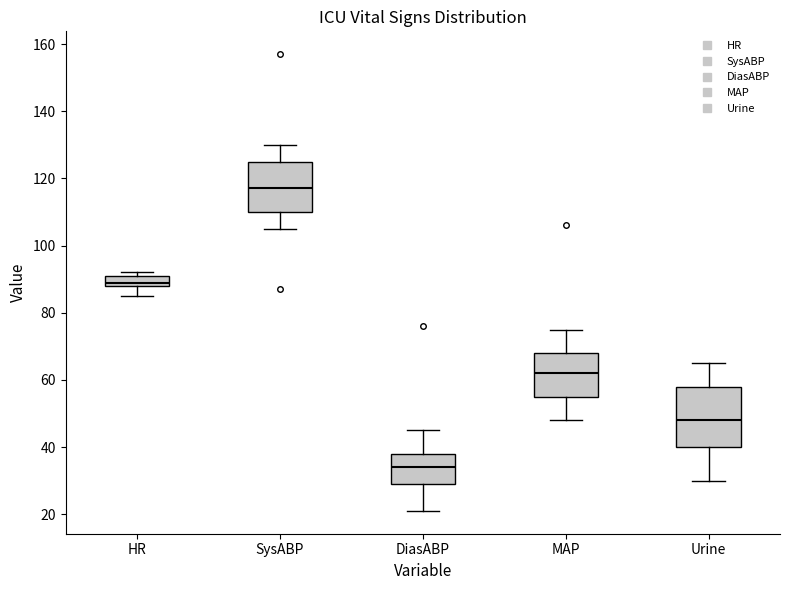

Comparing the boxes themselves (not the whiskers), which one is the tallest?

Urine